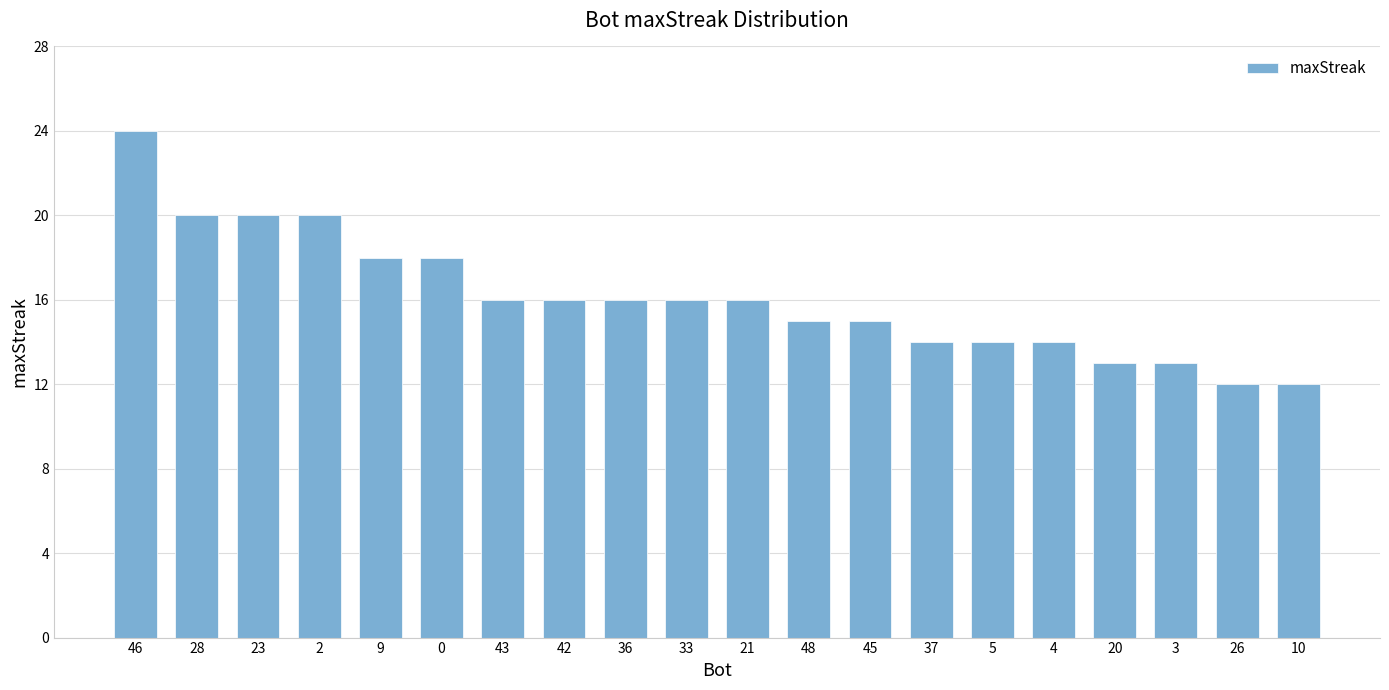

What position from the left is 9?

5